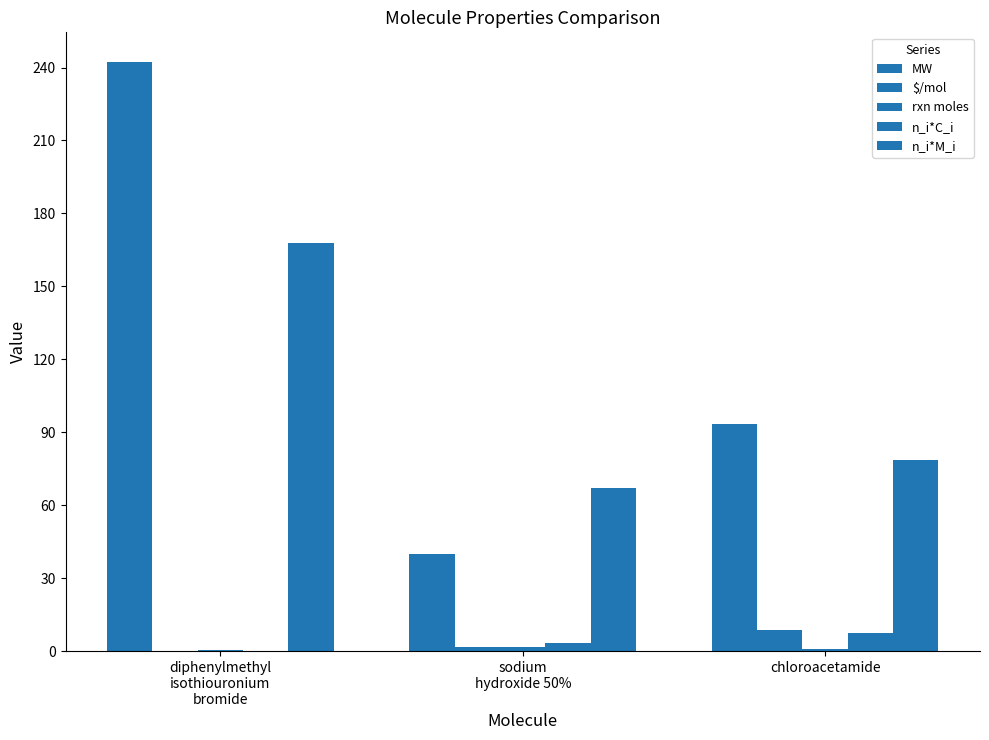

How many values in the $/mol series exceed 1?

2